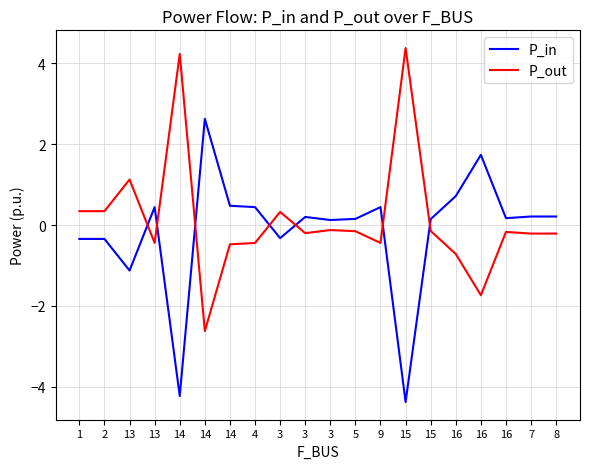

What are all the series names shown in the legend?

P_in, P_out